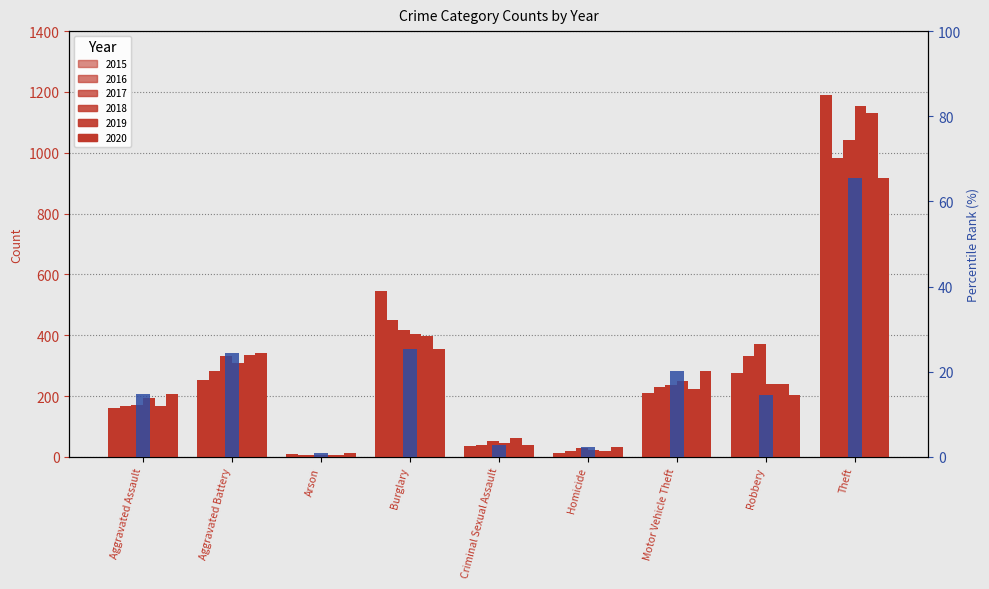

What are all the series names shown in the legend?

2015, 2016, 2017, 2018, 2019, 2020